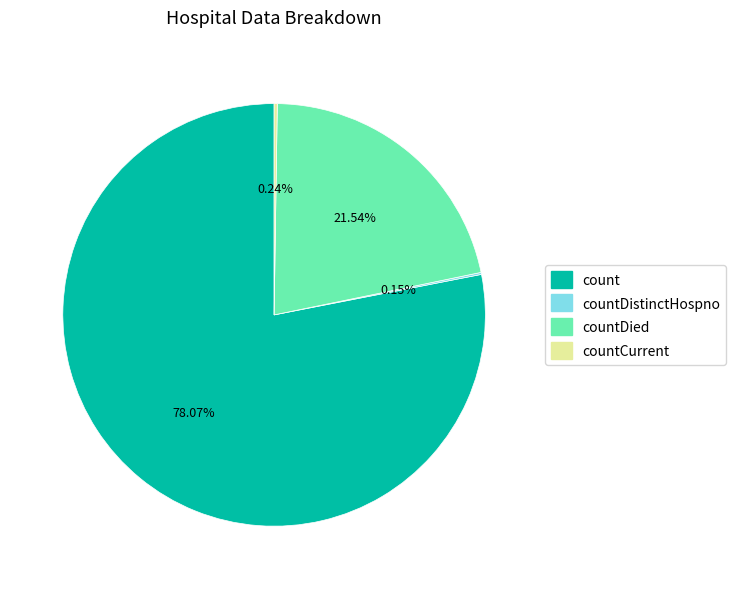

Does any single category account for the majority?

Yes